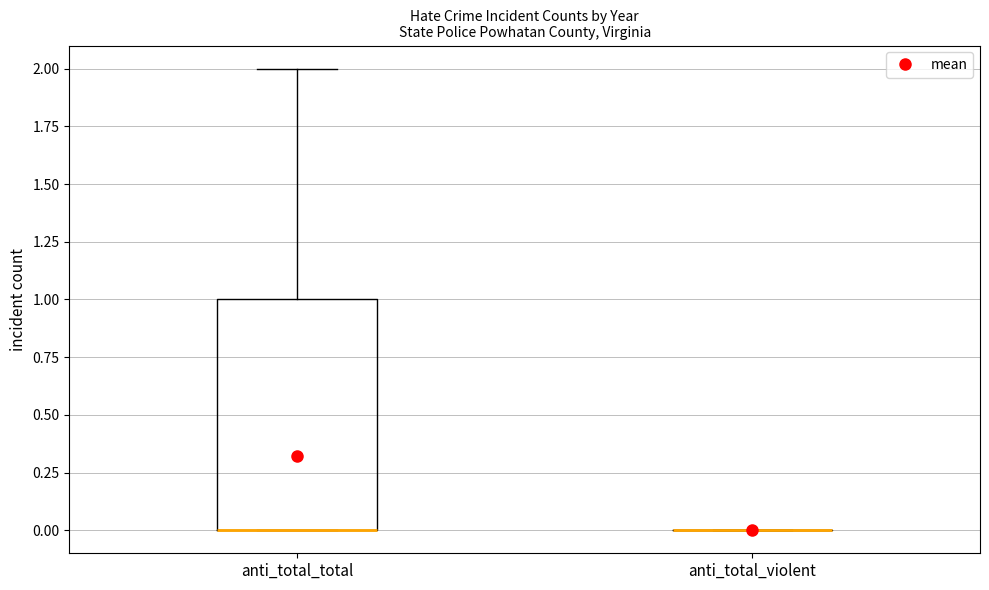

Where is the lower edge of the box for anti_total_total on the y-axis? The values are not printed on the chart, so give them approximately, as read against the axis.

0